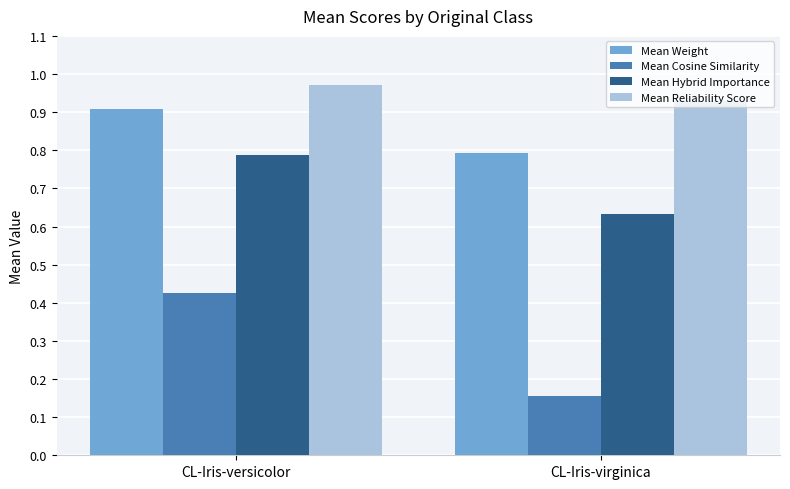

Count the number of categories in the chart.

2